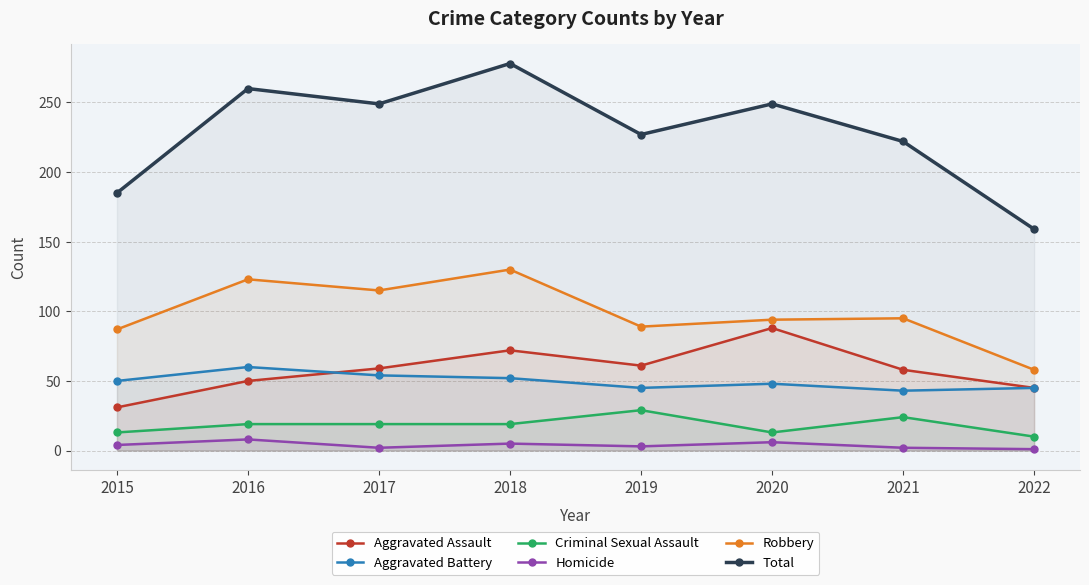

At which category is the sum across all series the highest?

2018